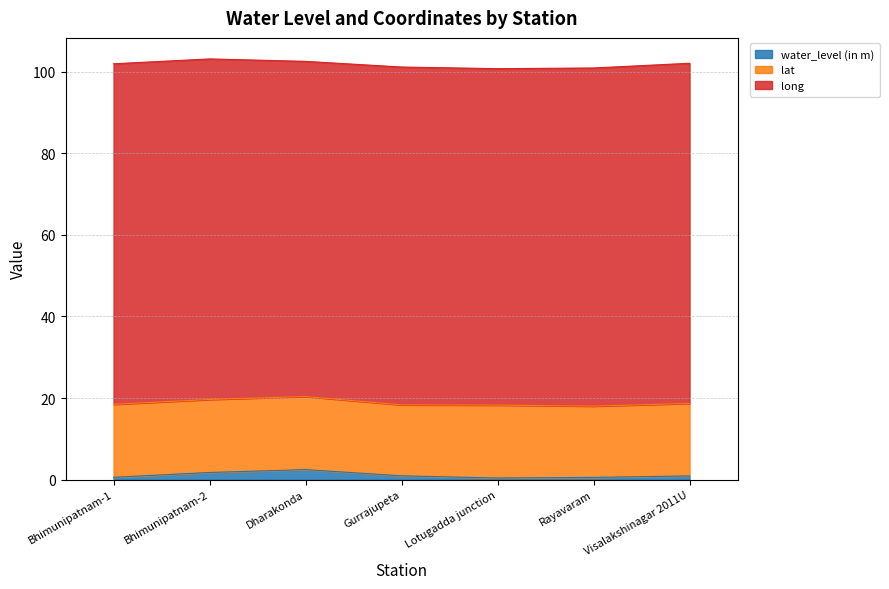

At which label does long reach its peak?

Bhimunipatnam-1